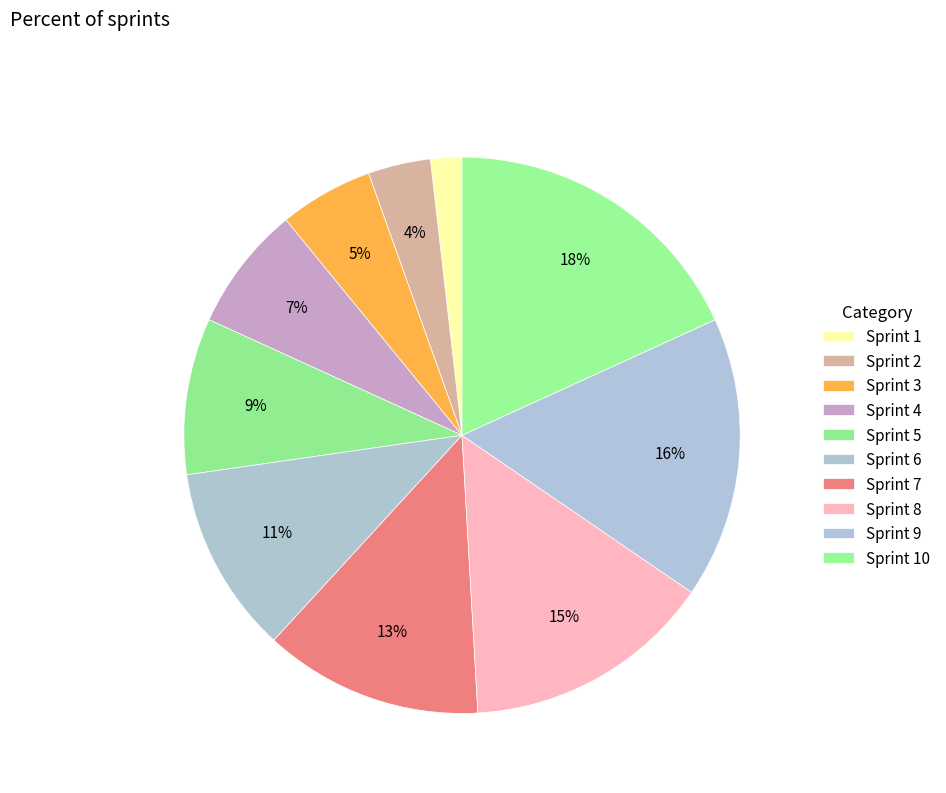

What percentage do Sprint 10 and Sprint 3 together represent?

23.6%